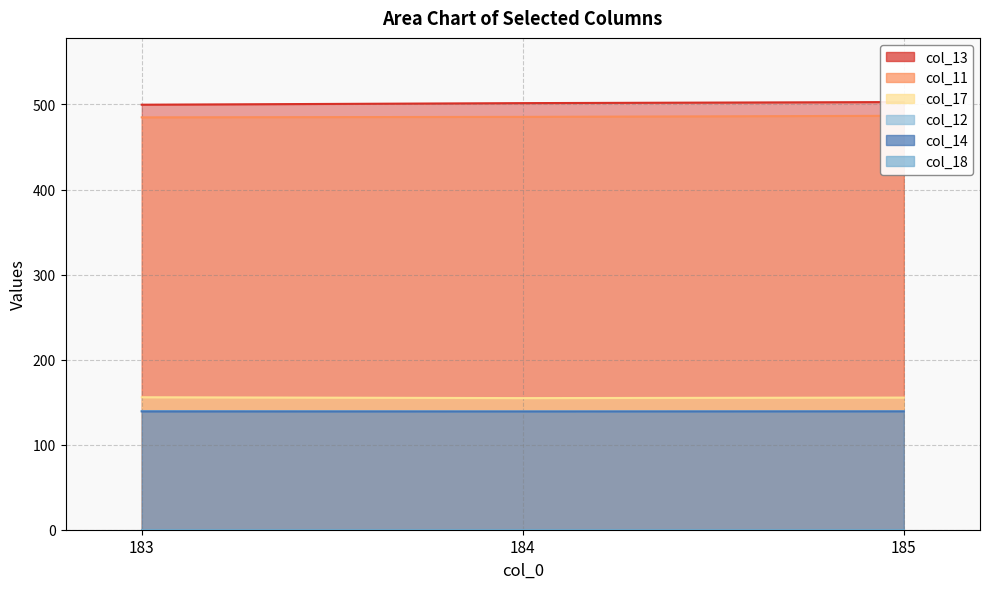

What is the sum of the col_12 values at 185 and 184?

278.6